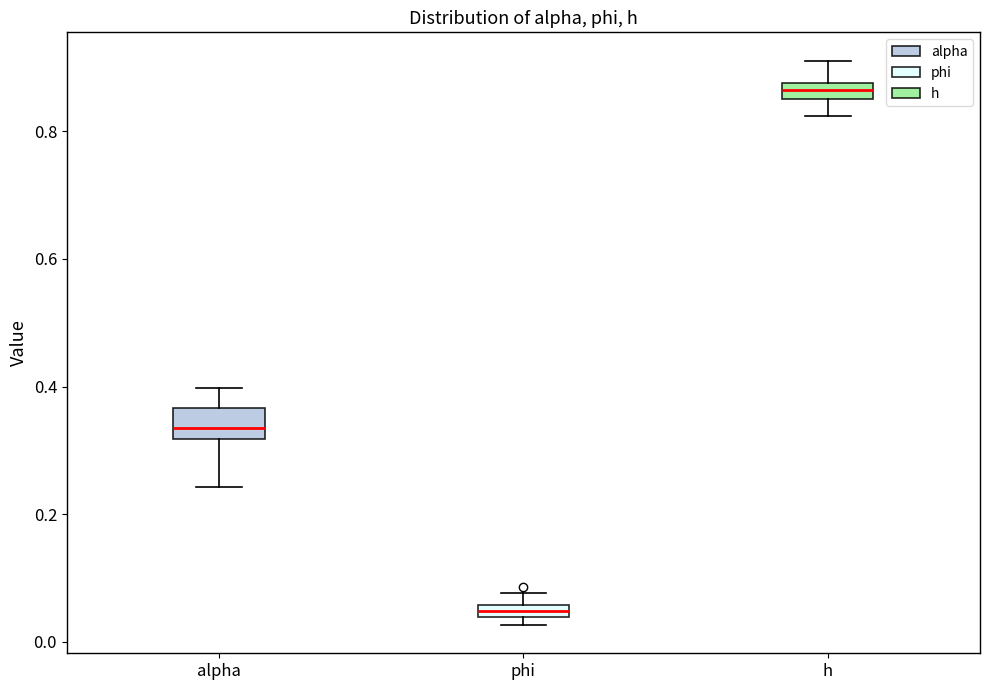

Where is the upper edge of the box for h on the y-axis? The values are not printed on the chart, so give them approximately, as read against the axis.

0.88